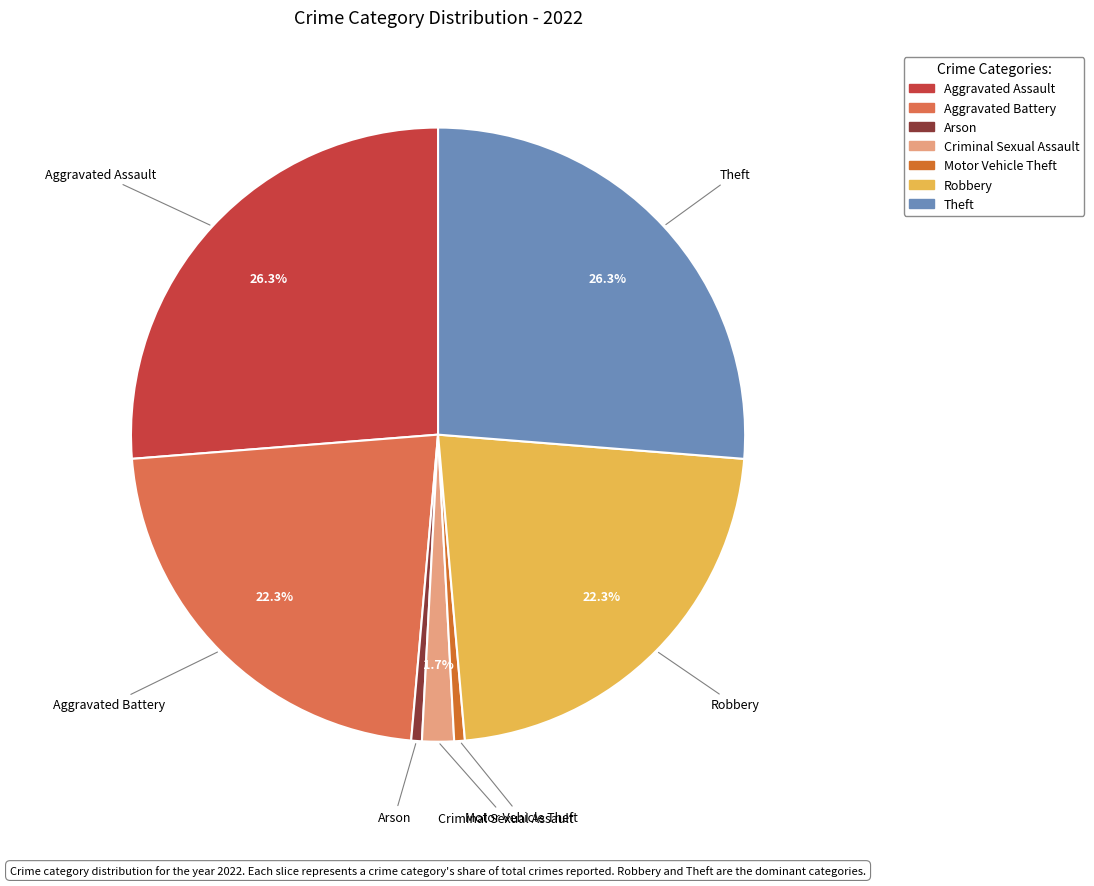

Does any single category account for the majority?

No